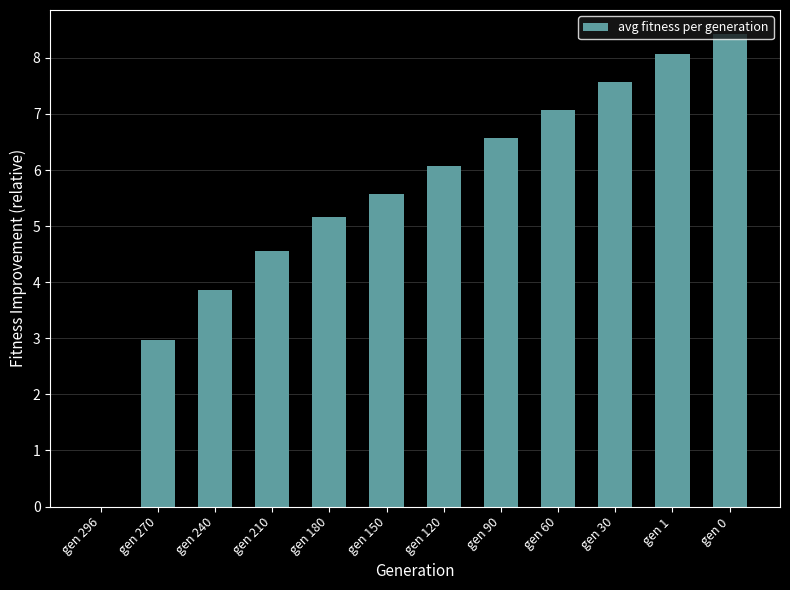

Is it true that the value at gen 0 is 8.4?

True